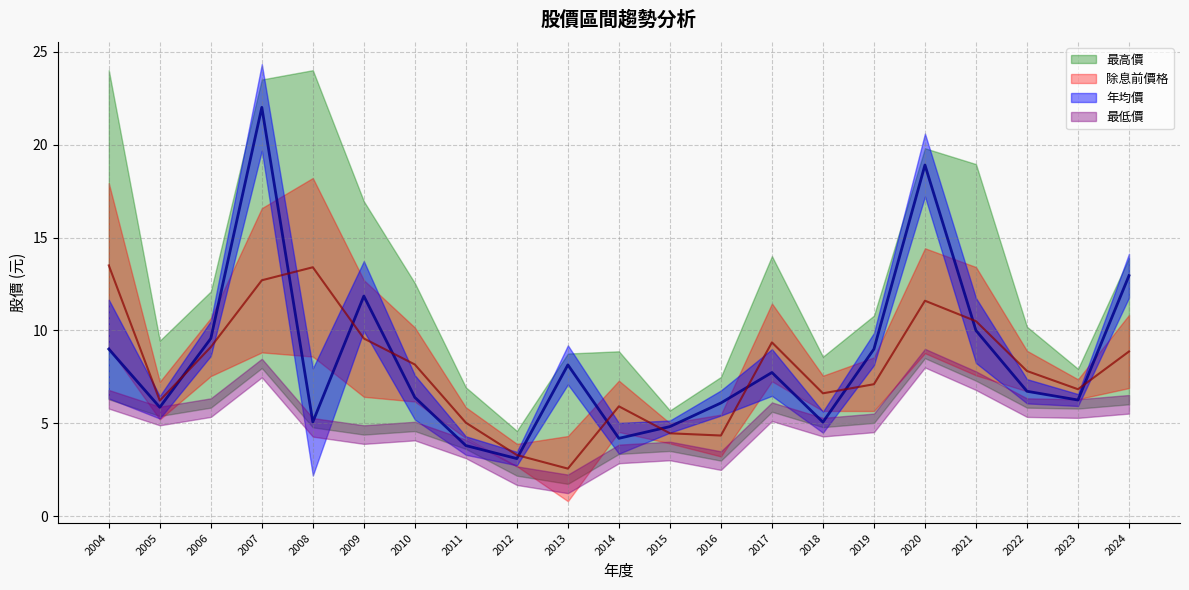

Which category has the lowest value in the 最低價 series?

2013